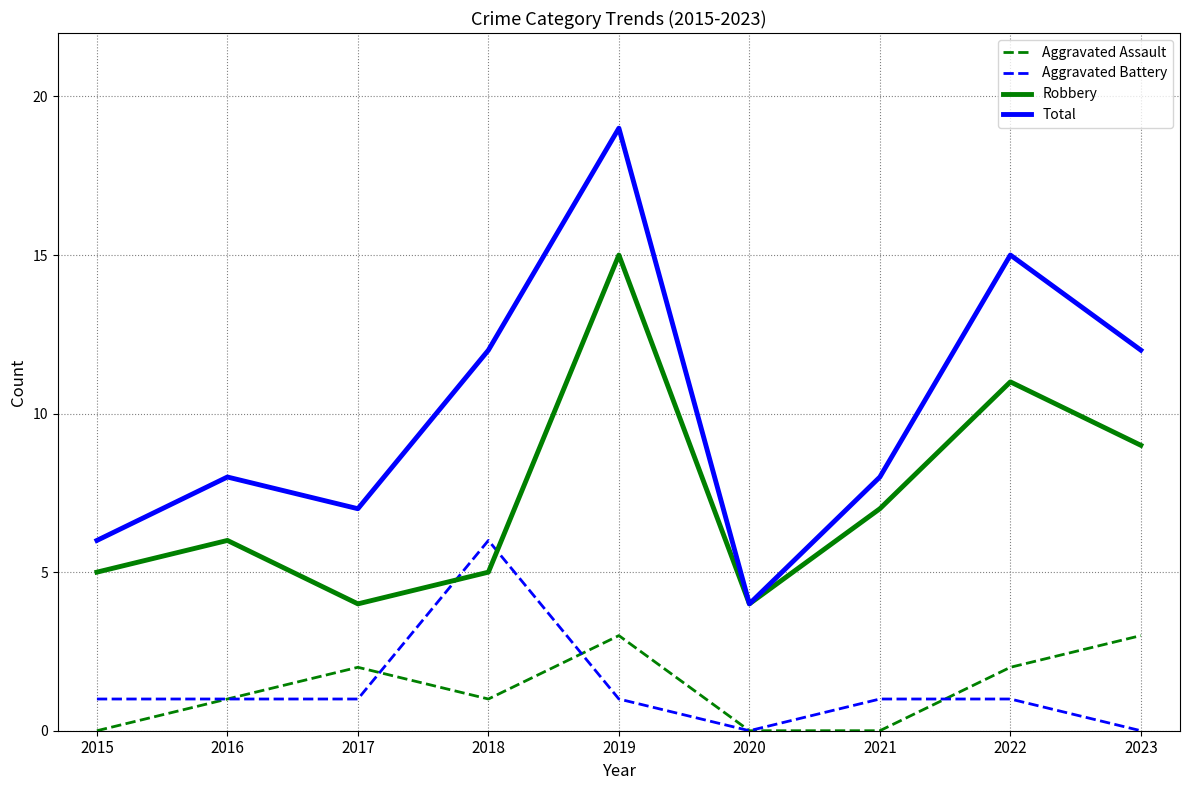

Which series ends up on top after the final intersection of Aggravated Battery and Robbery?

Robbery